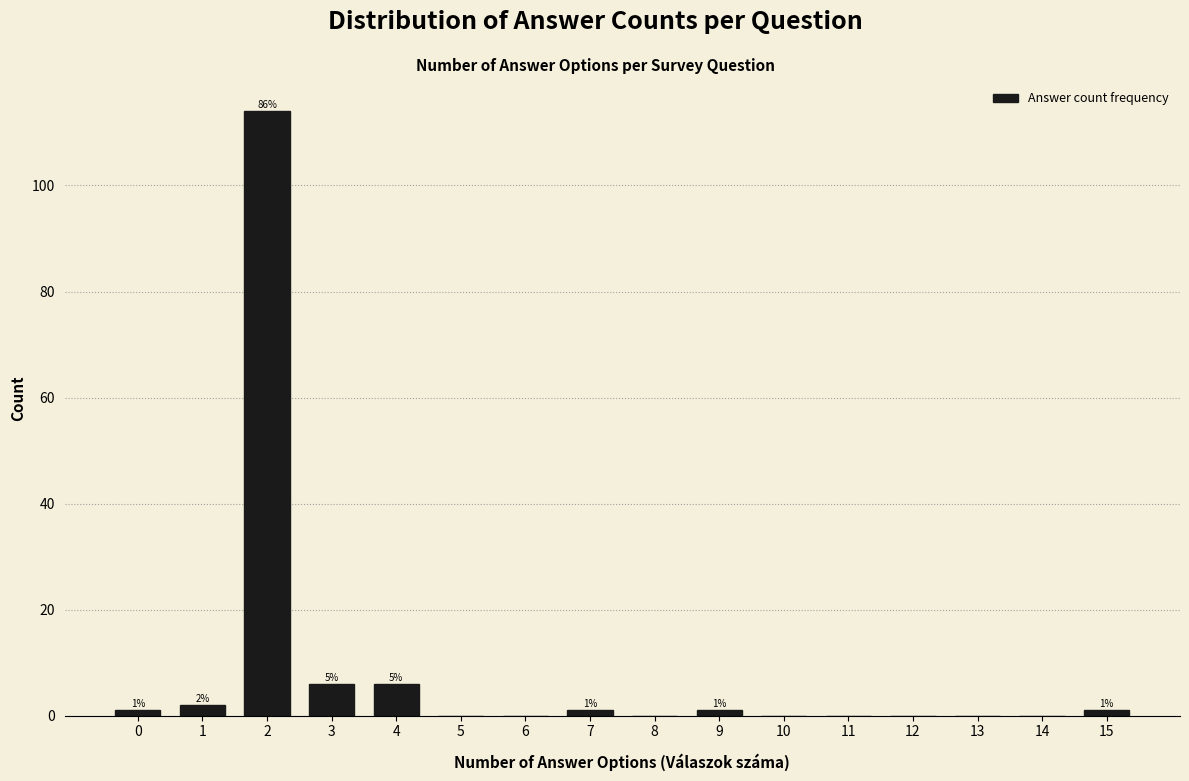

Reading left to right, list all the values displayed in this chart.

0=1	1=2	2=114	3=6	4=6	5=0	6=0	7=1	8=0	9=1	10=0	11=0	12=0	13=0	14=0	15=1